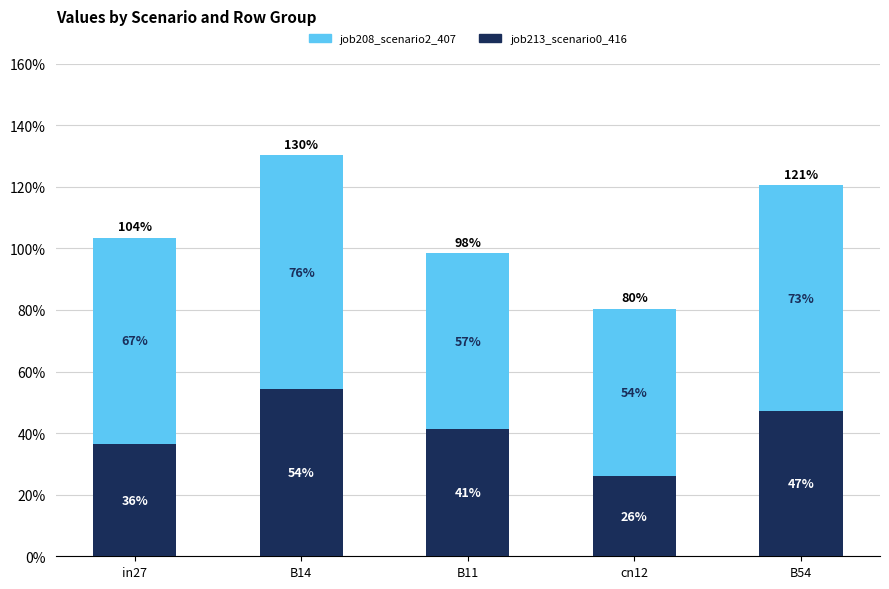

Between in27 and B14, which is larger?

B14